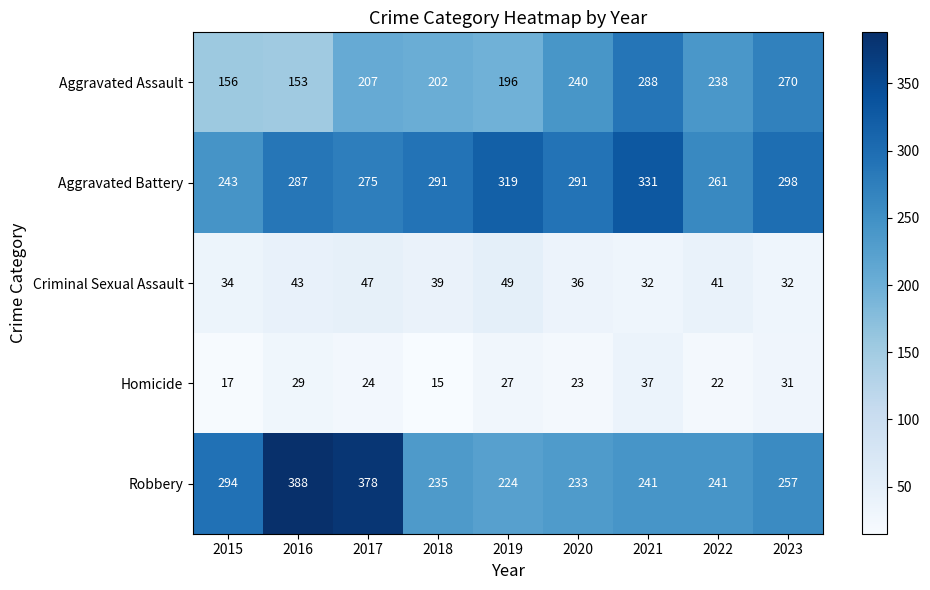

How many distinct data groups are displayed?

5